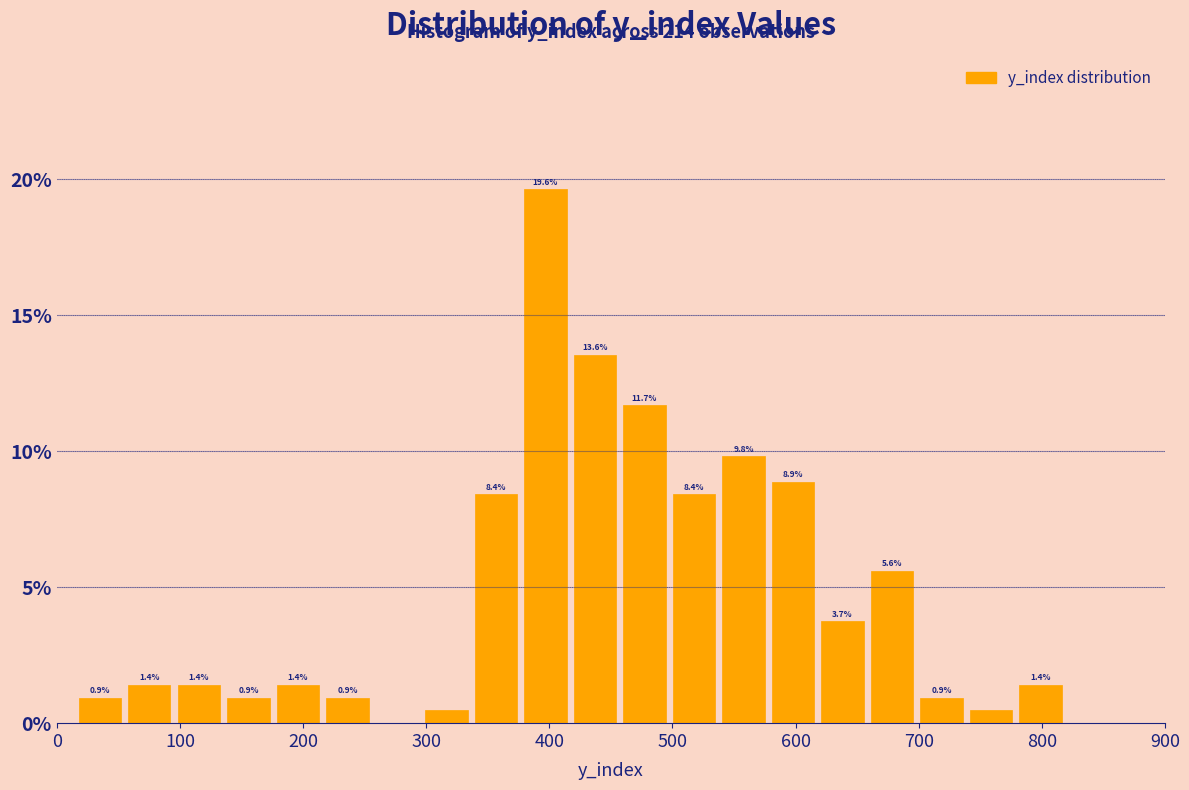

Over which range of the x-axis is the bar tallest?

380 to 420